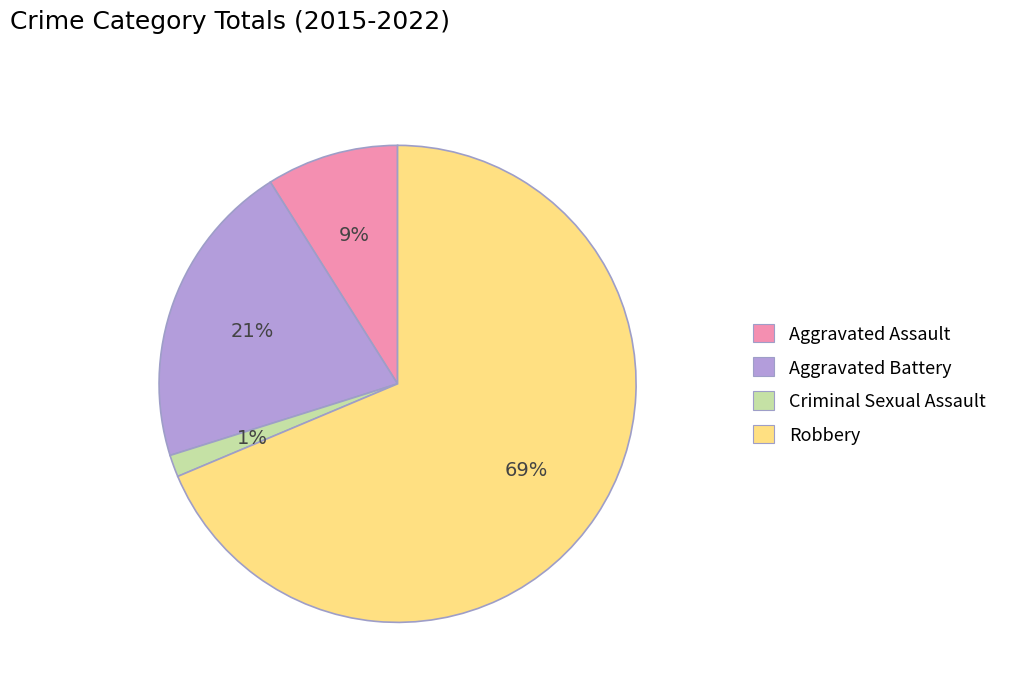

The Aggravated Assault slice represents 9% of the pie. True or false?

True